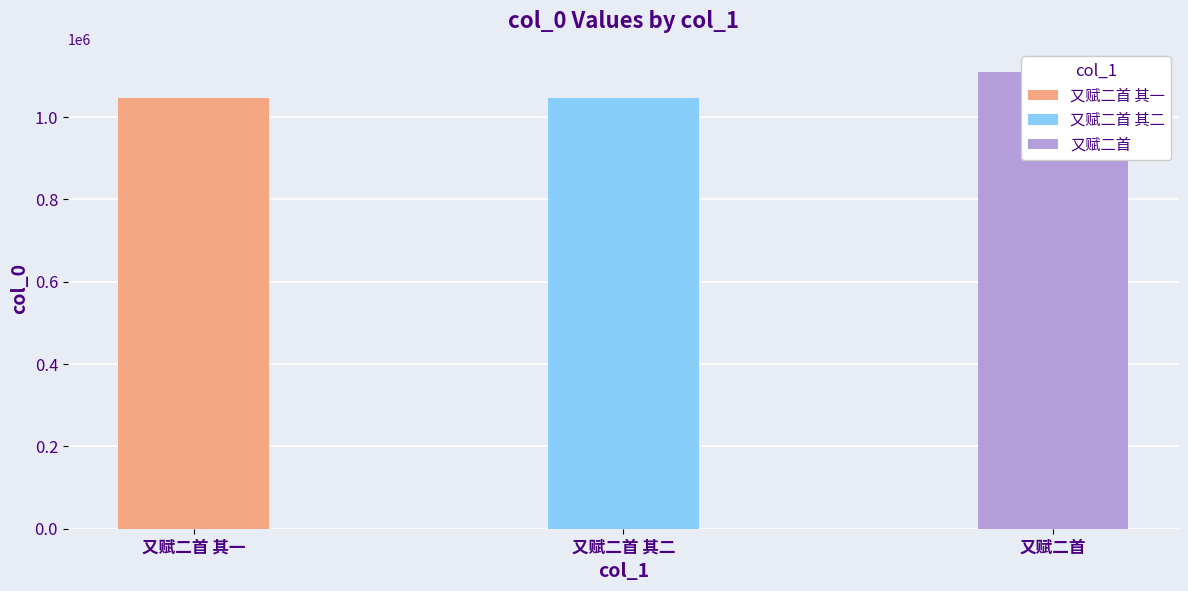

At which label is the value closest to 1078045?

又赋二首 其二